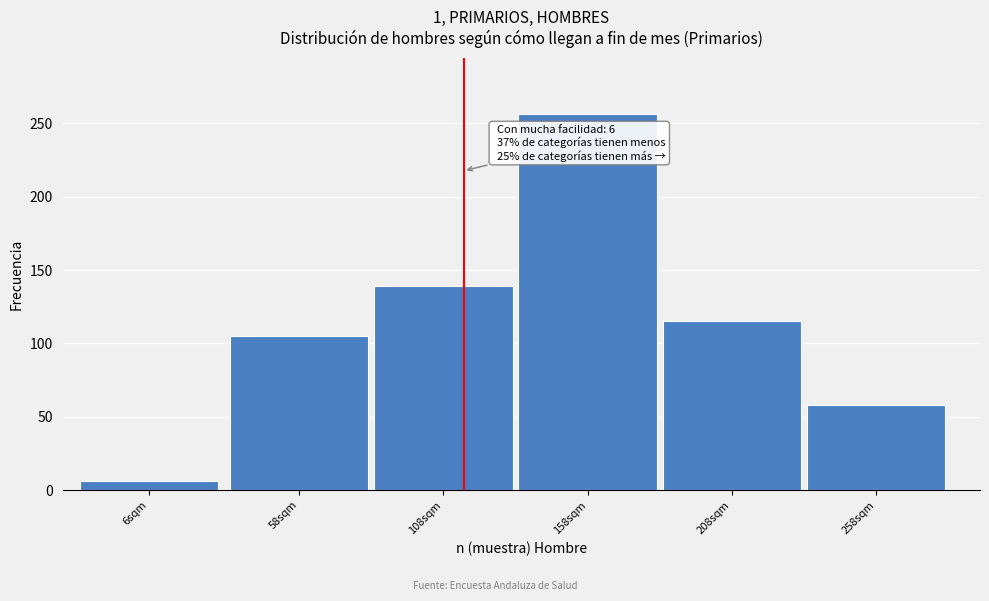

Reading left to right, extract all data points from this chart.

6	105	139	256	115	58